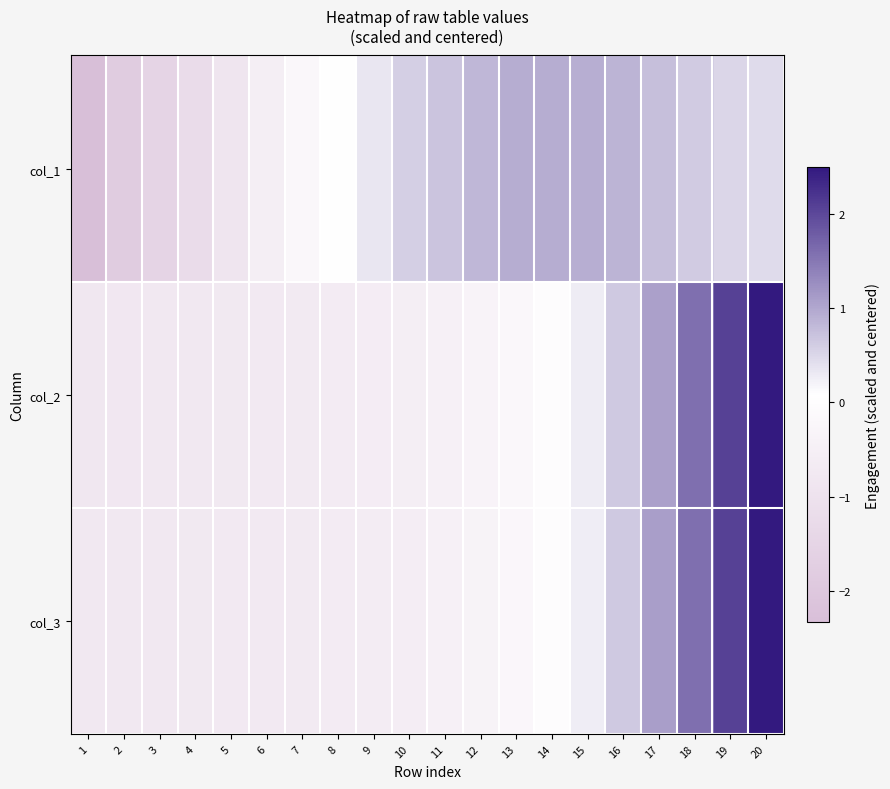

What is the total value across all series at 1?

-3.9